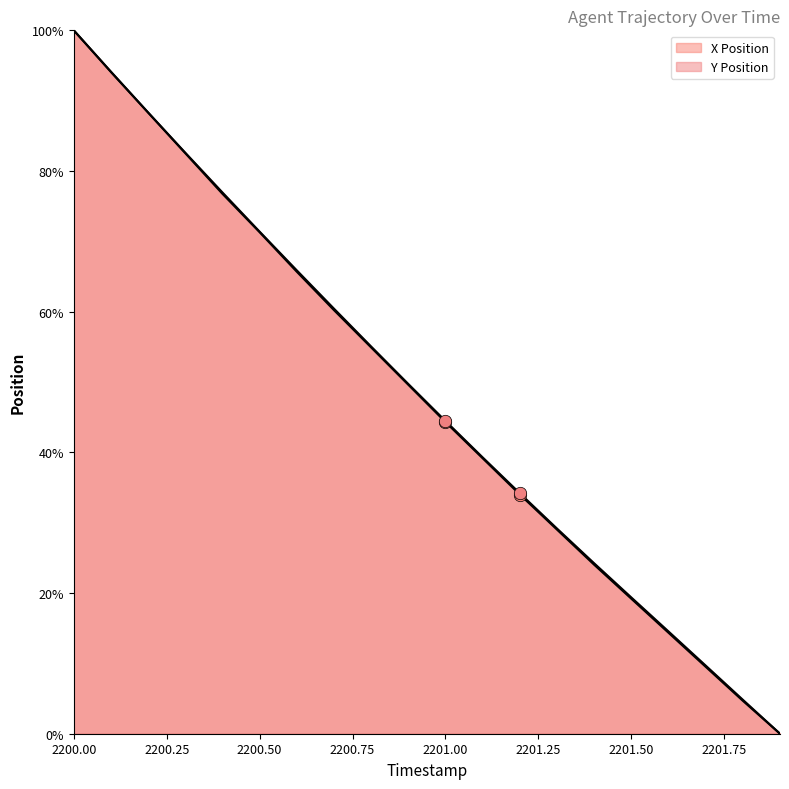

Which series has the widest spread of Y values?

X Position